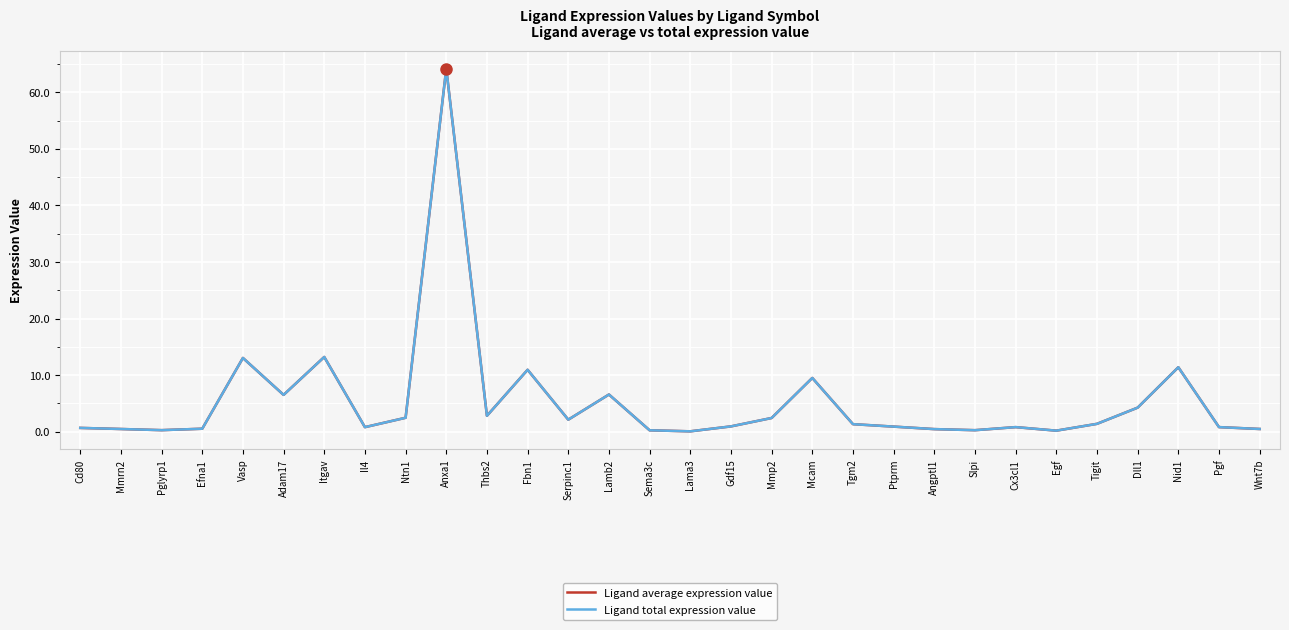

Is this an area chart (filled region under the line)?

No